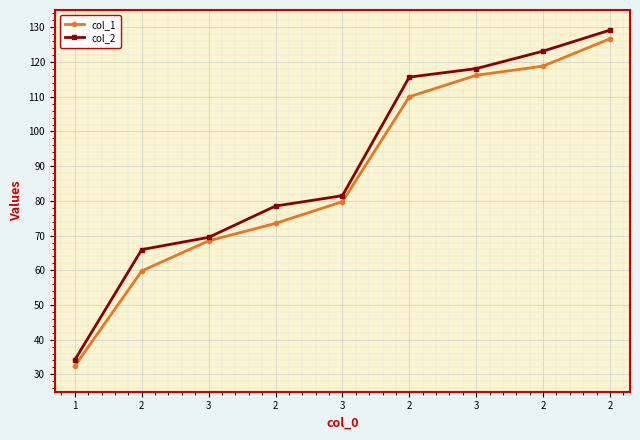

At 3, list the series in order from largest to smallest.

col_2, col_1